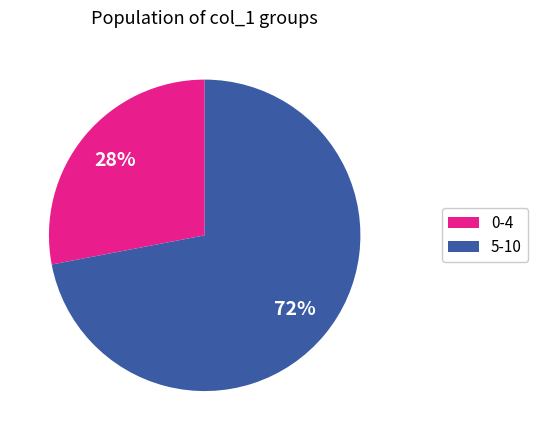

How many slices are in this pie chart?

2